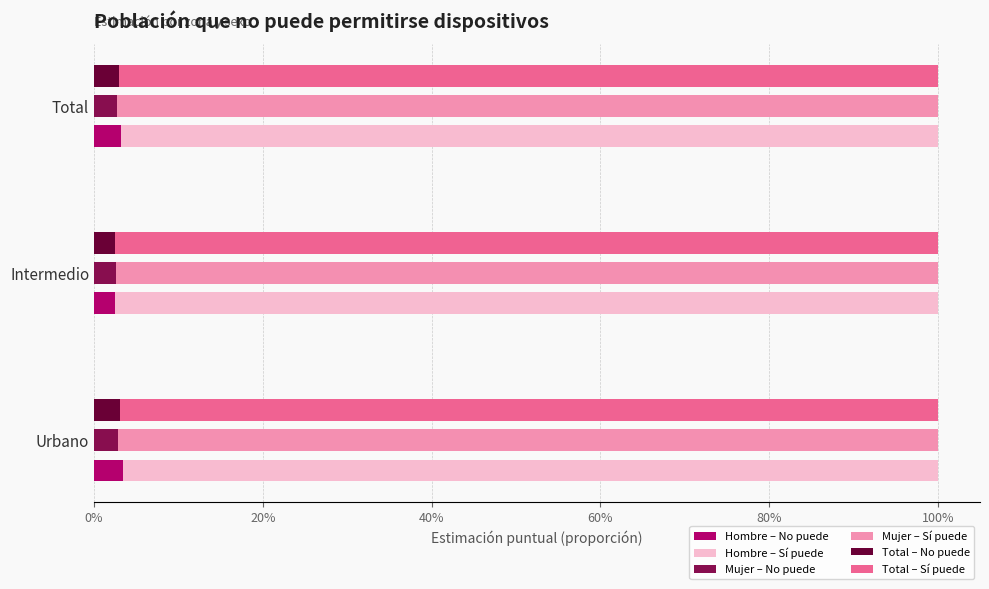

How many Total – No puede values are between 0 and 1?

3